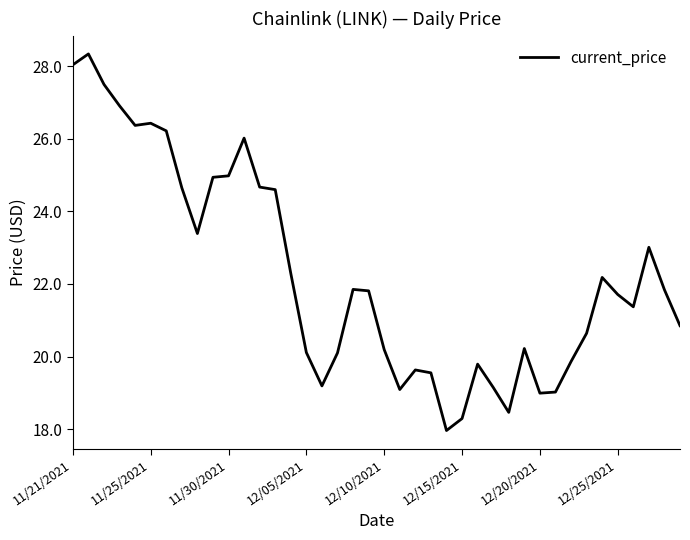

What is the smallest value displayed?

18.0